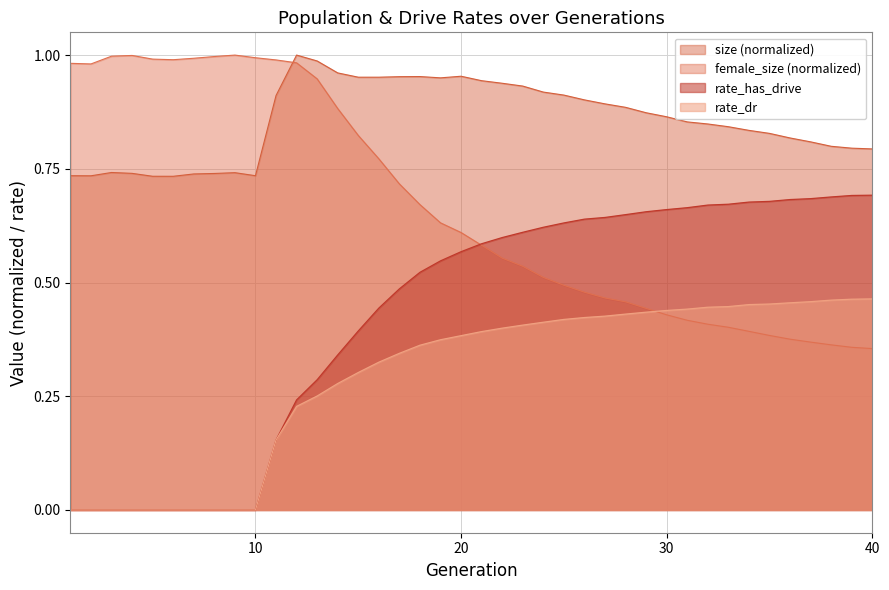

What is the difference between the highest and lowest values at 8?

1.0